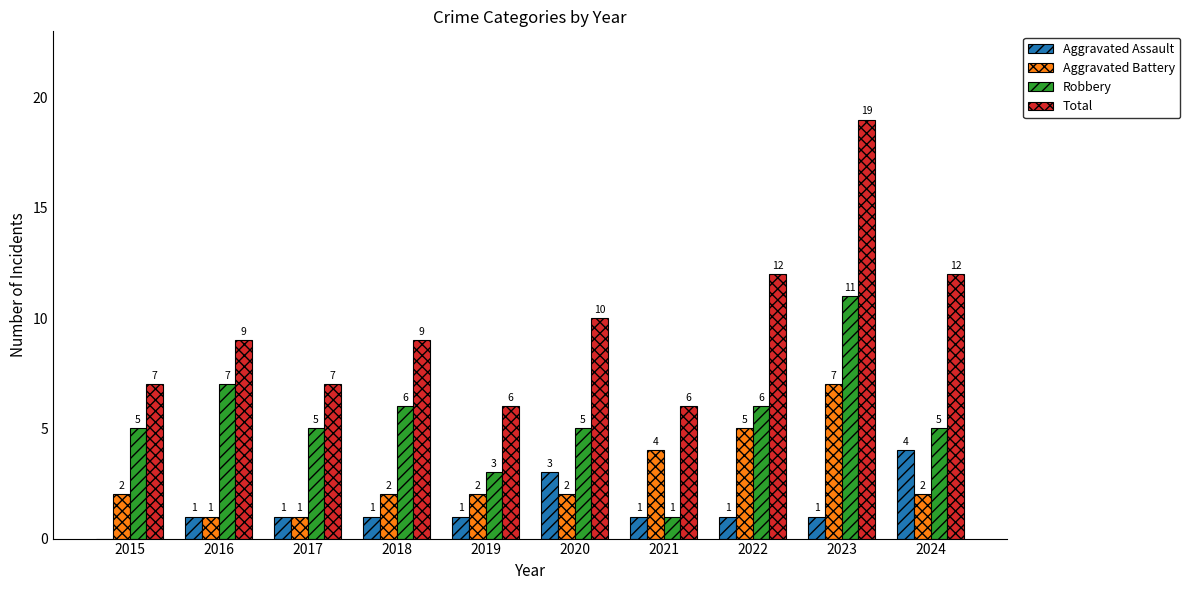

What is the sum of the Robbery values at 2019 and 2017?

8